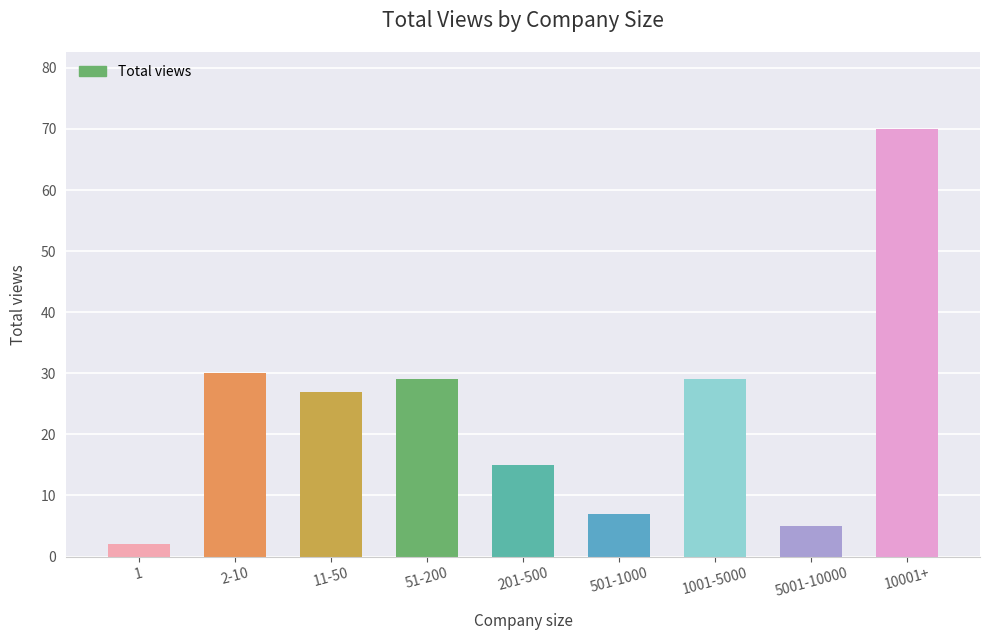

Reading left to right, what are all the values shown in this chart?

1=2	2-10=30	11-50=27	51-200=29	201-500=15	501-1000=7	1001-5000=29	5001-10000=5	10001+=70